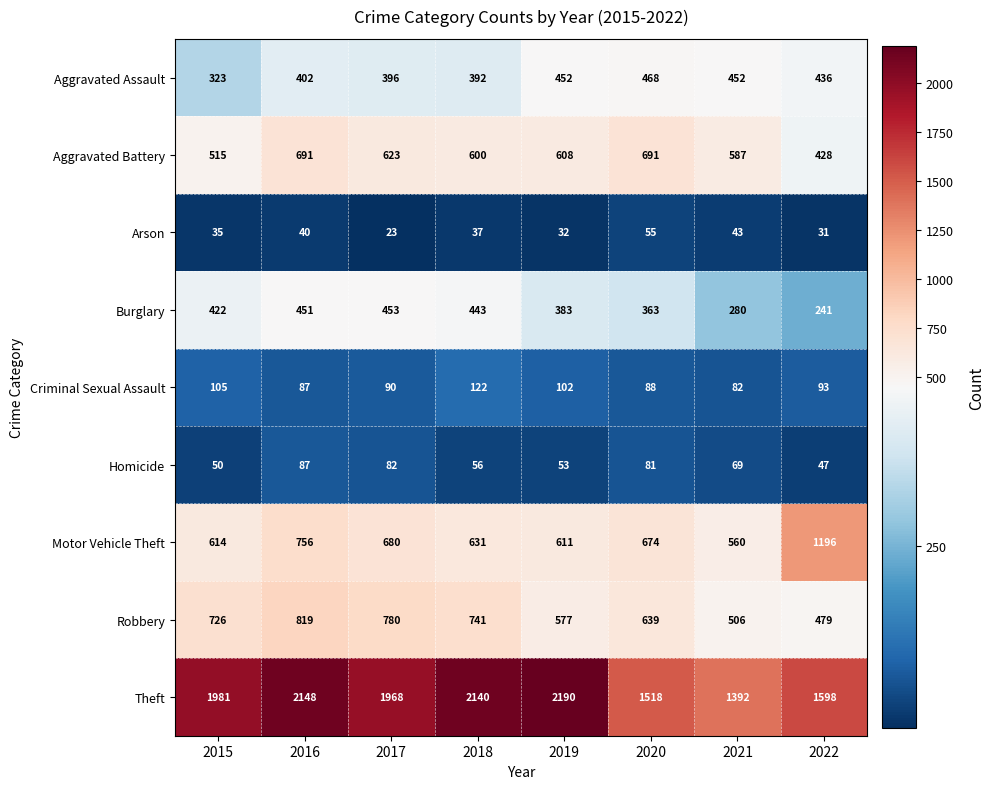

At which label does Arson reach its minimum?

2017